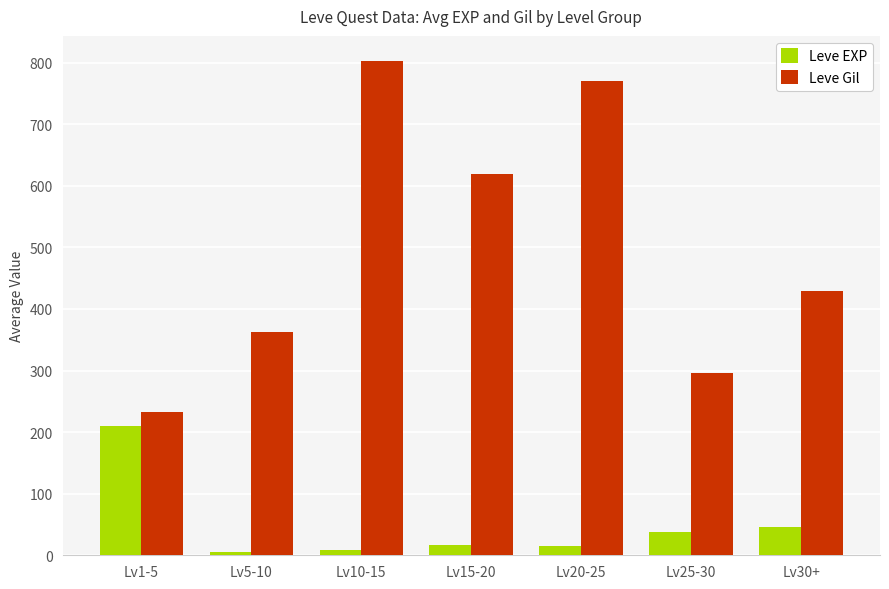

Count the number of categories in the chart.

7